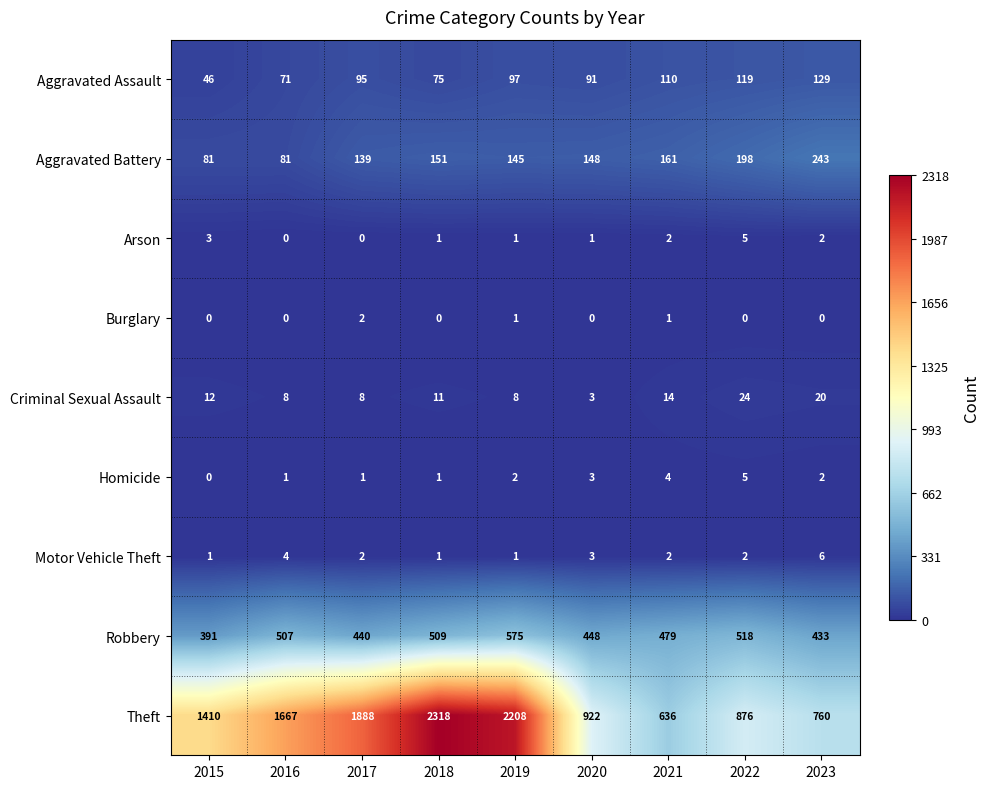

What is the difference between the Robbery values at 2023 and 2022?

85